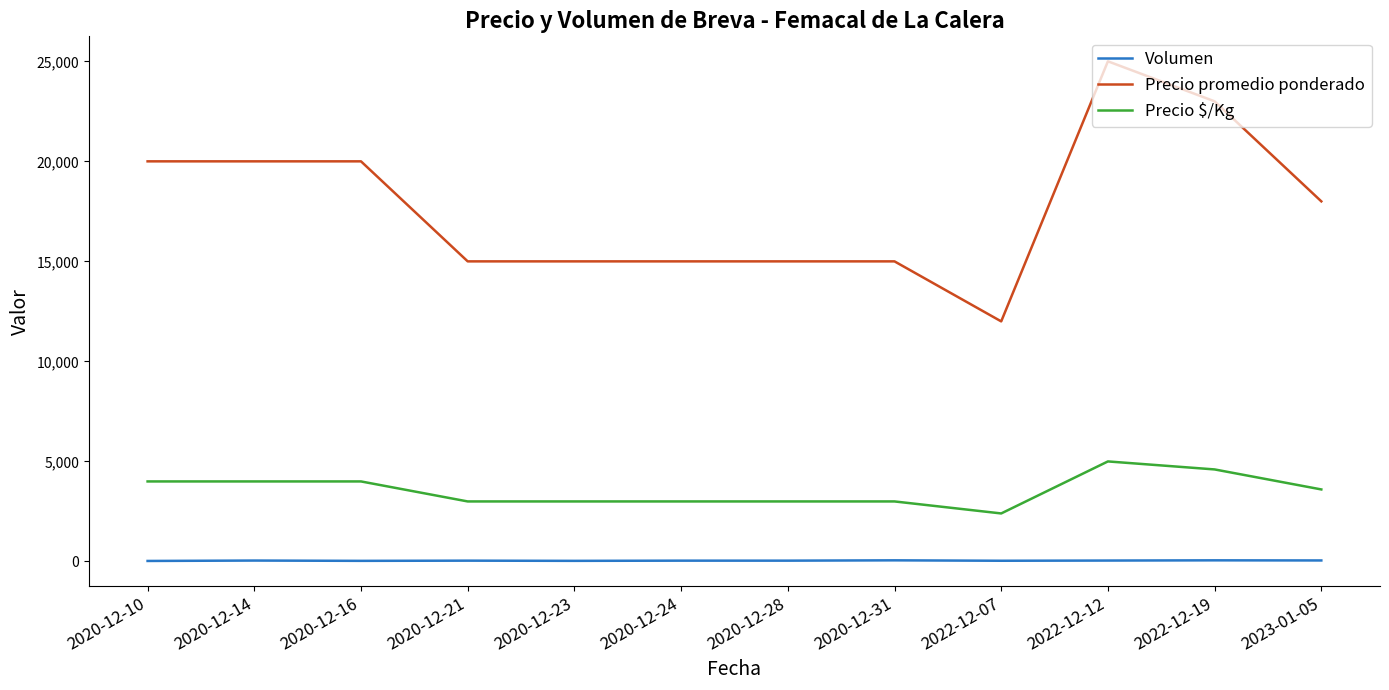

Which series has the largest range (max minus min)?

Precio promedio ponderado